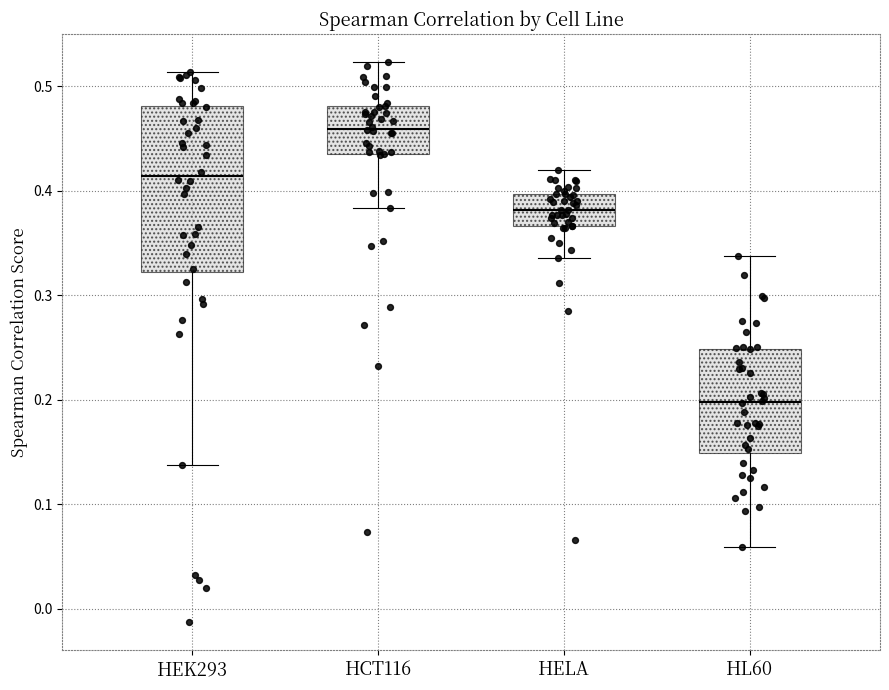

Which box has the highest median line?

HCT116